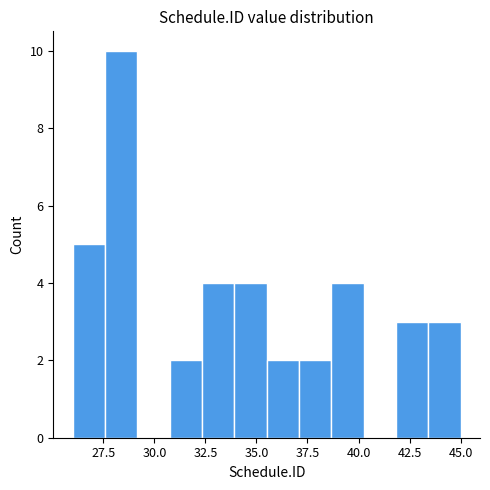

Around what value on the x-axis is the tallest bar? Give the approximate position of its centre, as read against the axis.

28.5